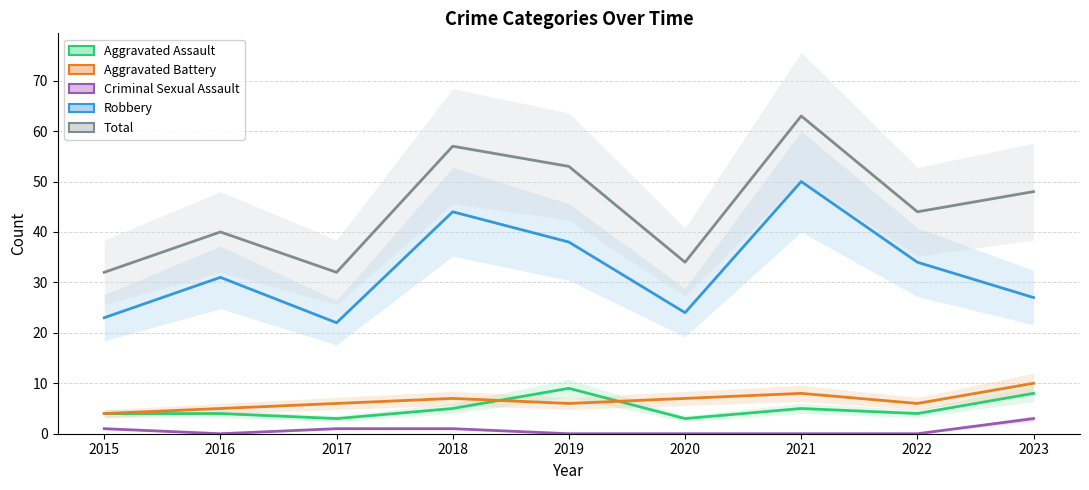

What is the sum of the Aggravated Assault values at 2016 and 2015?

8